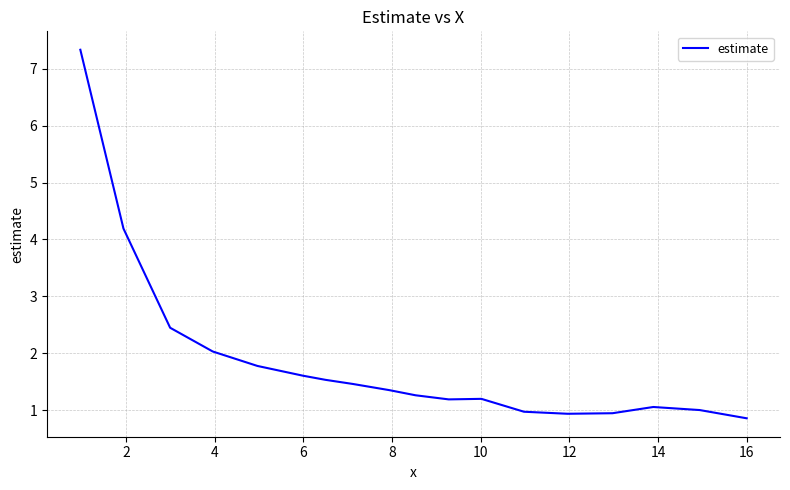

What is the maximum value shown in the chart?

7.3